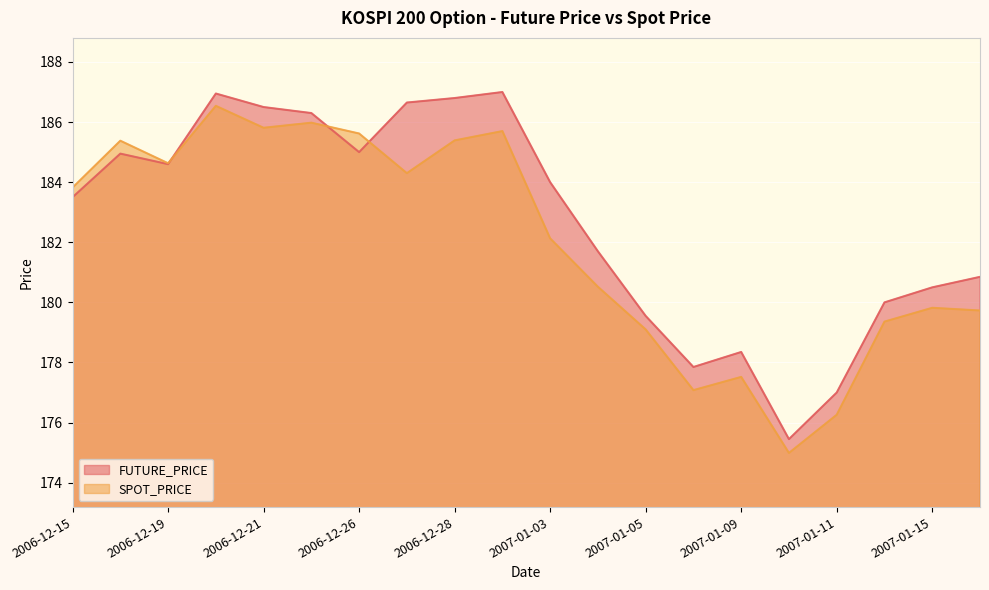

Rank the series at 2006-12-27 from highest to lowest value.

FUTURE_PRICE, SPOT_PRICE